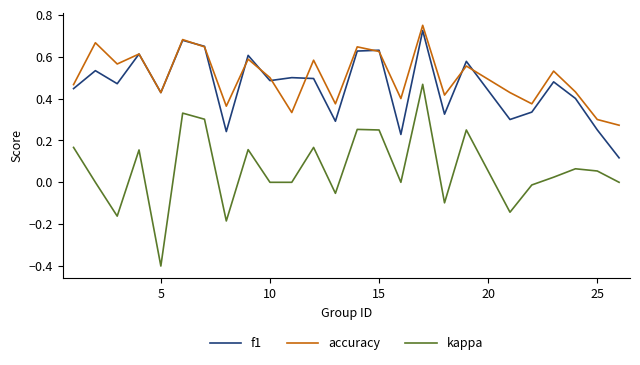

How many accuracy values are between 0 and 1?

25